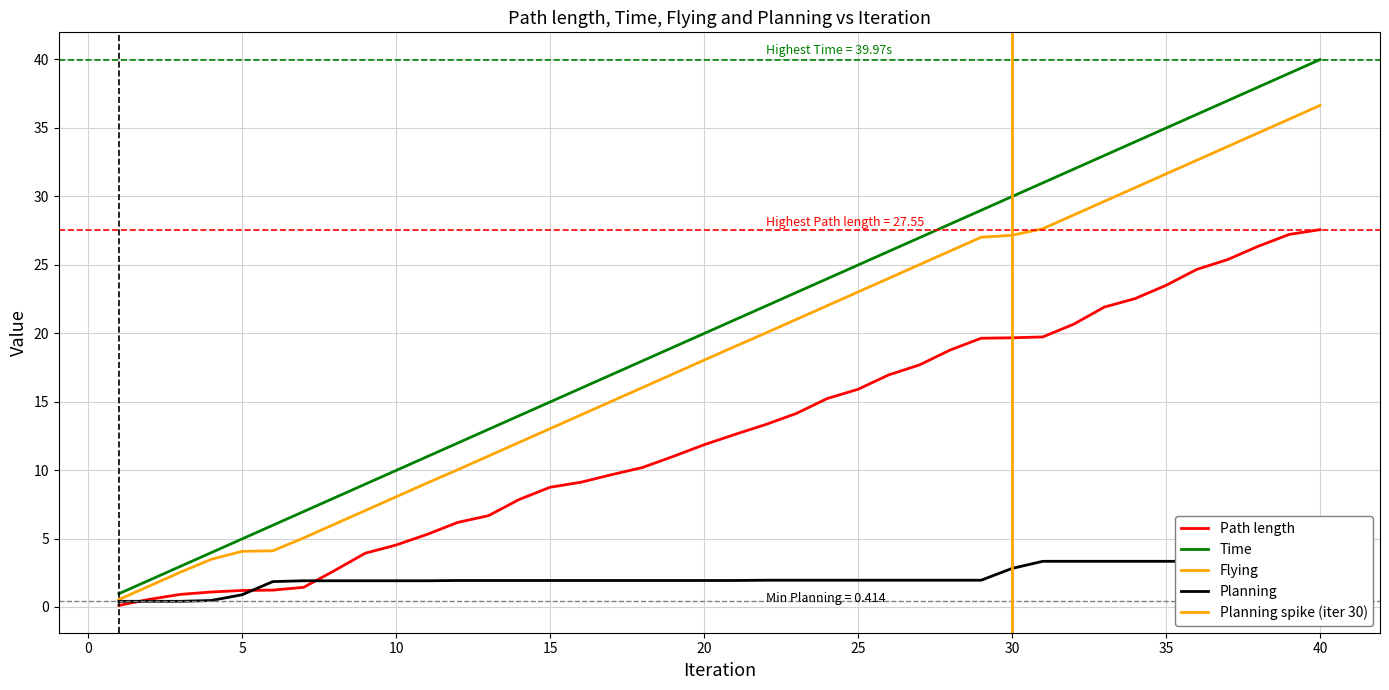

The value of Time at 7 is 4.7. True or false?

False